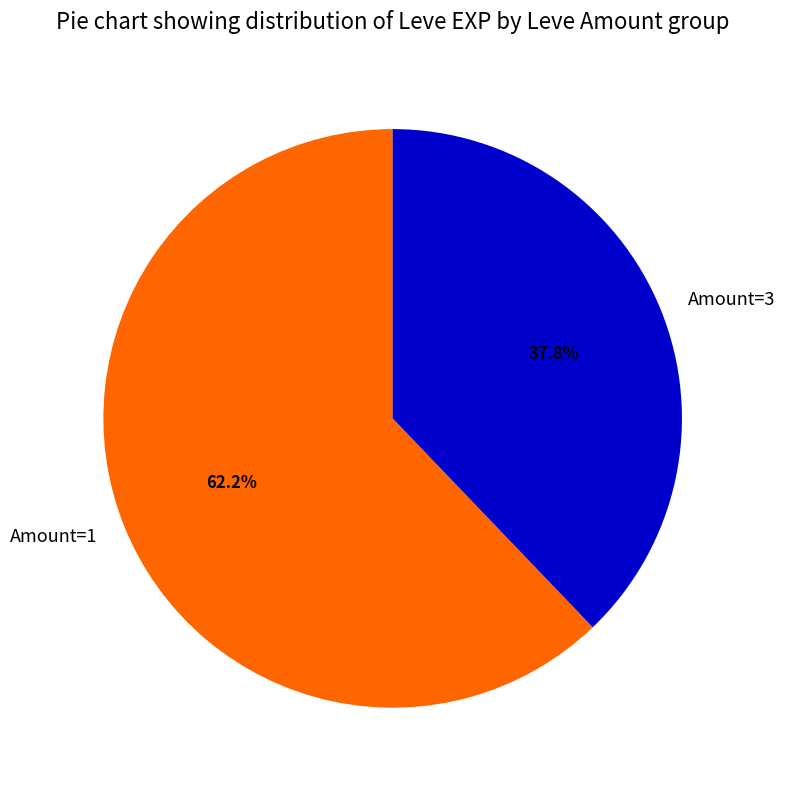

Combined, what portion of the pie is Amount=1 and Amount=3?

100.0%